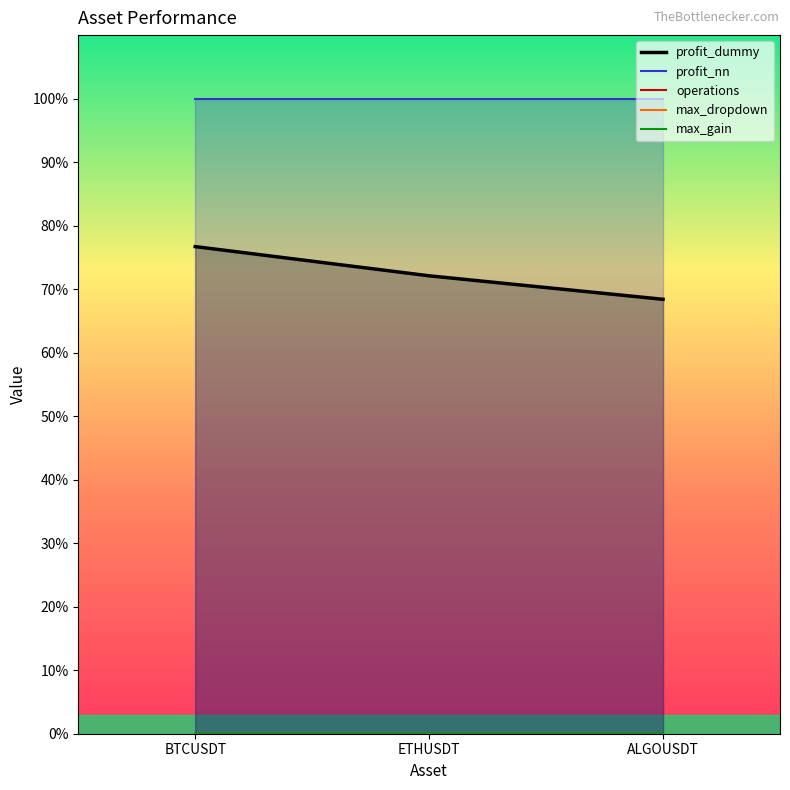

What is the maximum value shown in the chart?

1.0